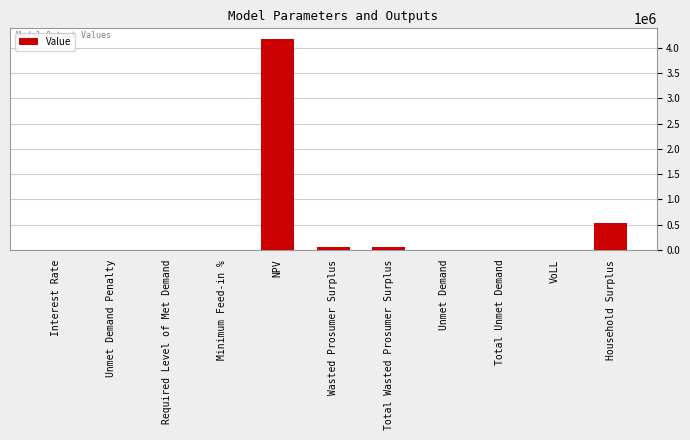

What is the sum of all values?

4804190.5